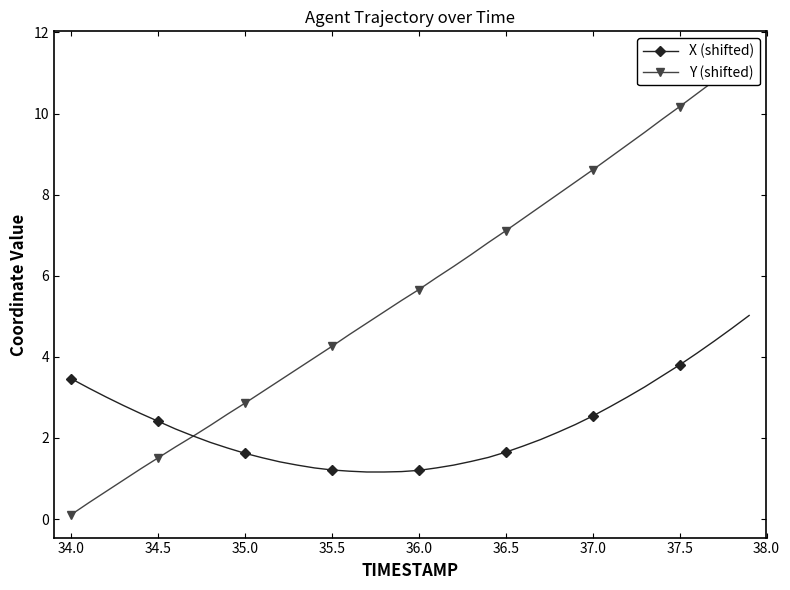

True or false: Y (shifted) and X (shifted) cross at least once.

True